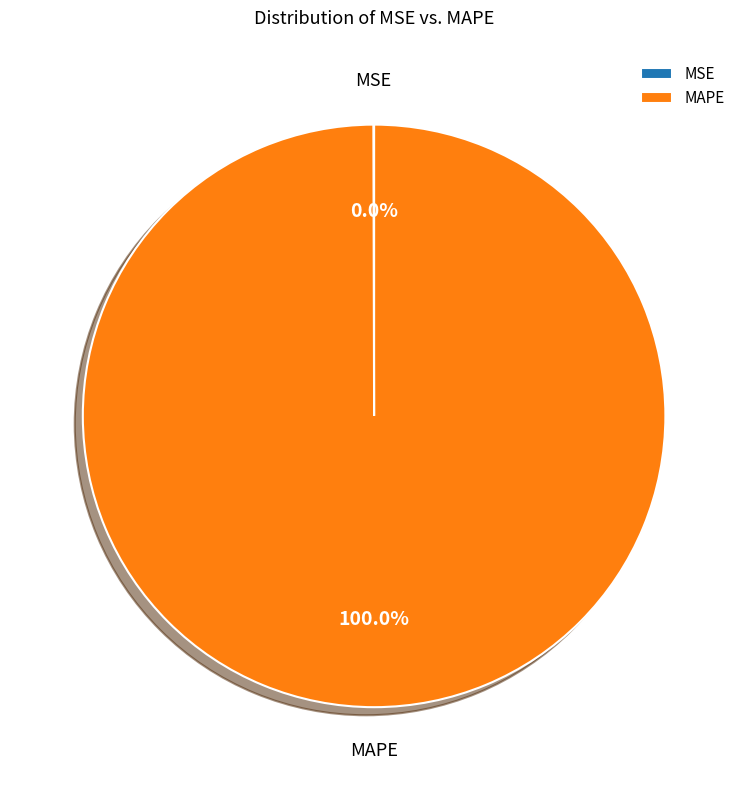

Is MAPE the majority of the pie?

Yes